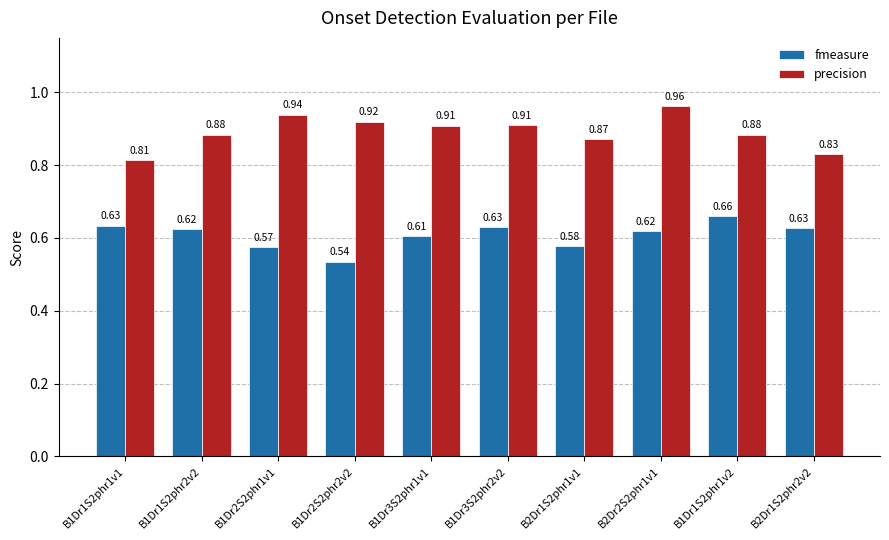

What is the difference between the highest and lowest values at B1Dr1S2phr1v2?

0.2